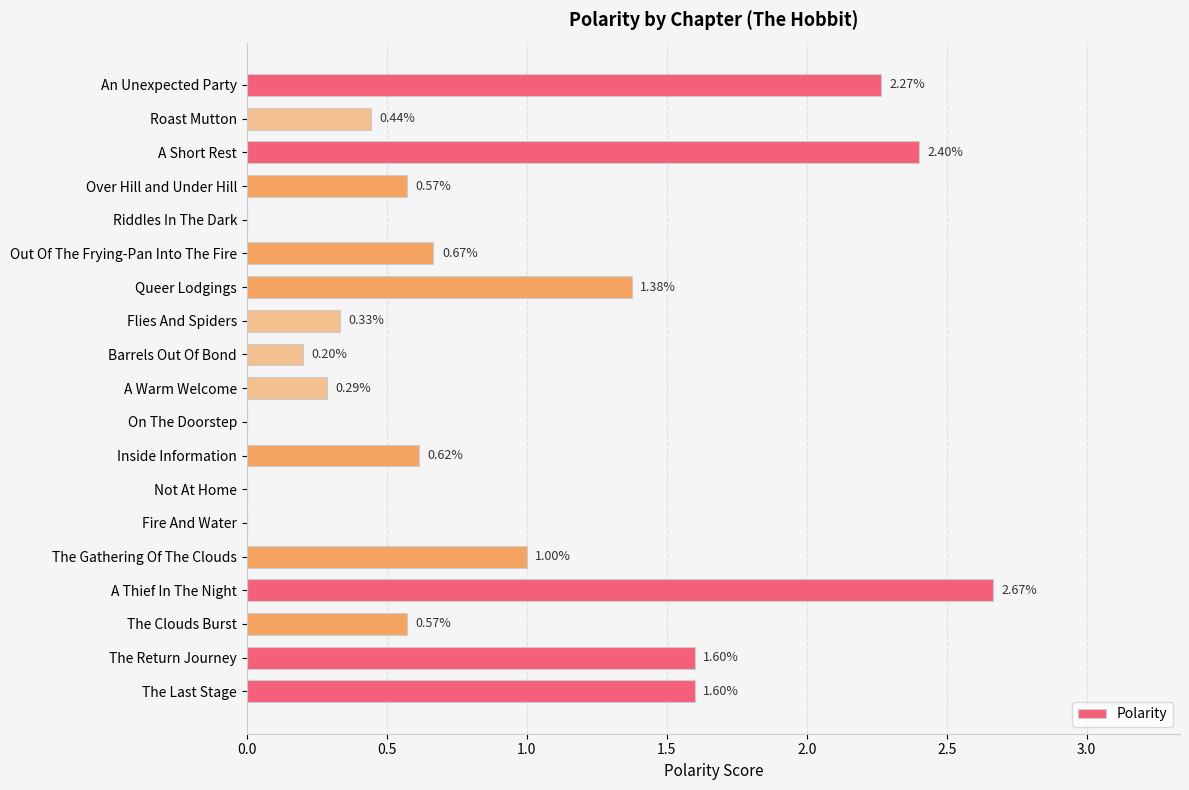

Which category has the highest value across all series?

A Thief In The Night